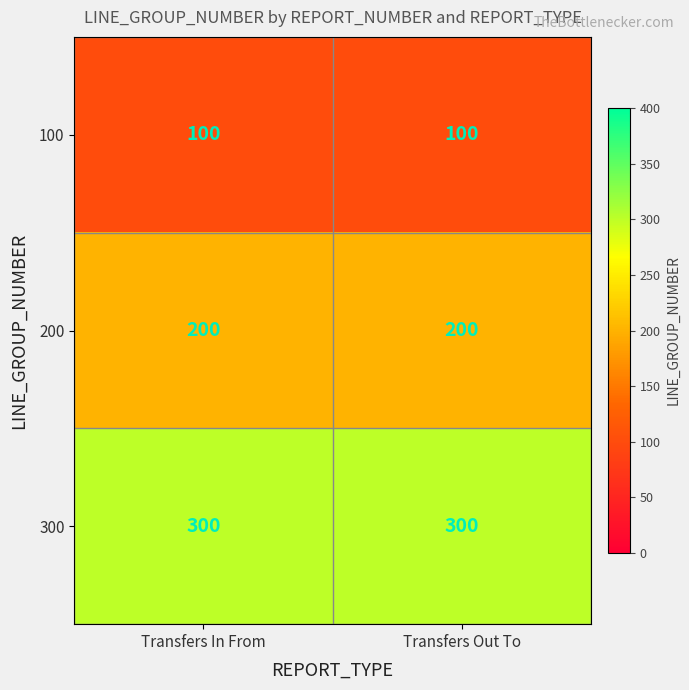

What is the total value across all series at Transfers In From?

600